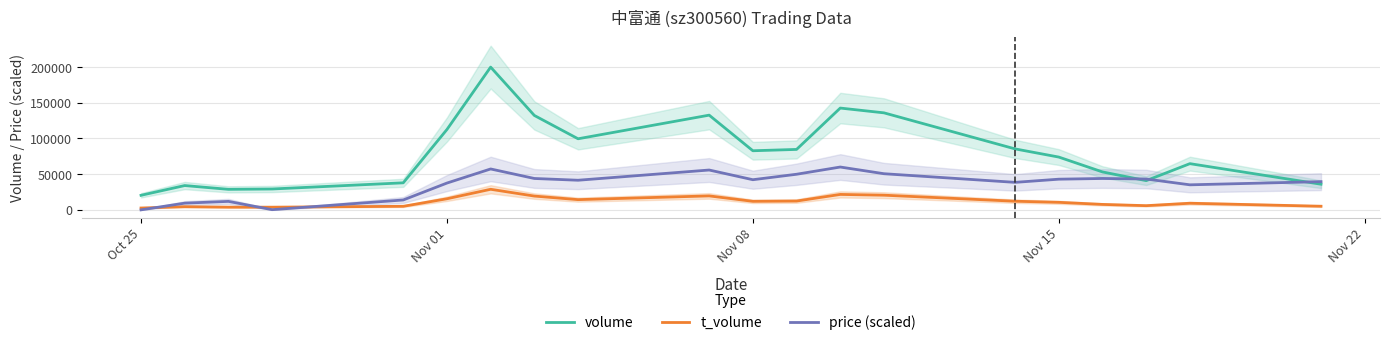

True or false: t_volume and volume intersect in this chart.

False